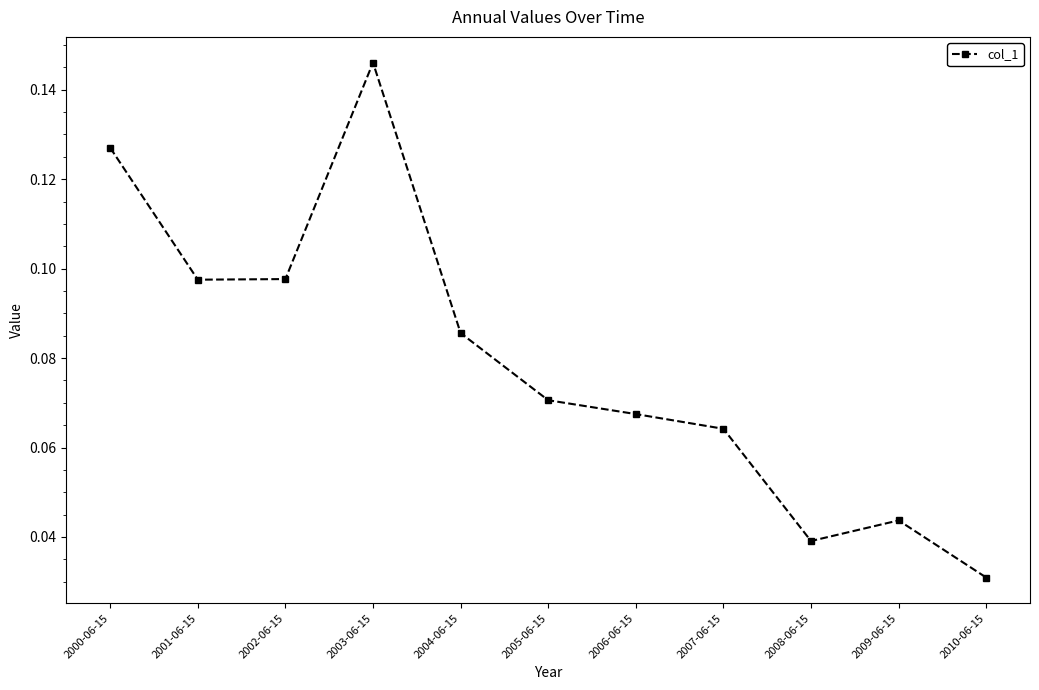

How many interior local peaks (higher than both neighbors) does the data have?

2